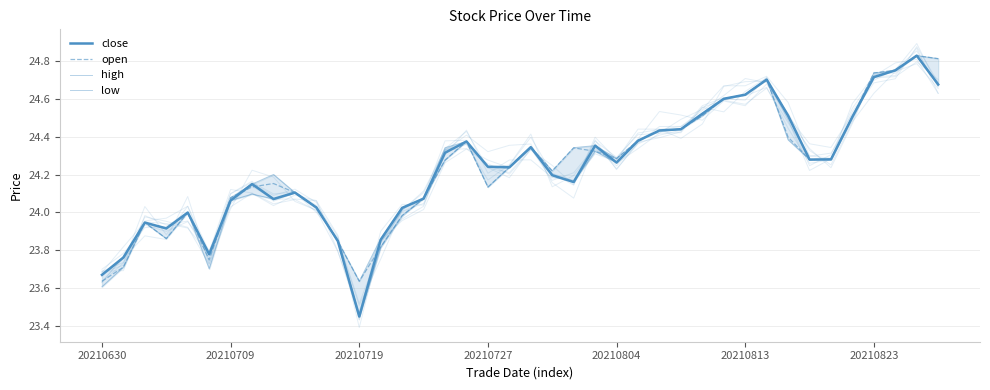

Is this an area chart (filled region under the line)?

No